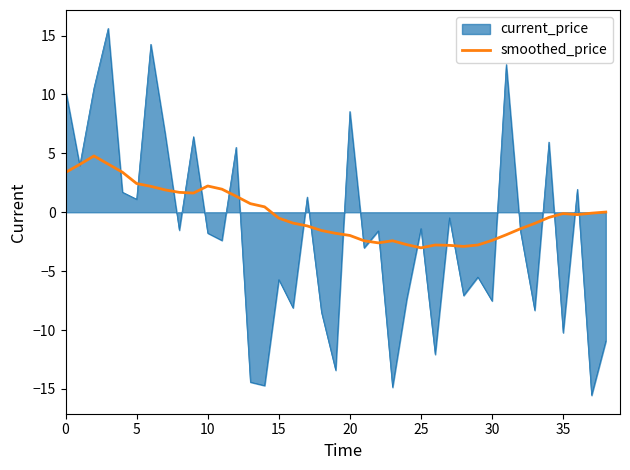

What is the maximum value for smoothed_price?

4.8